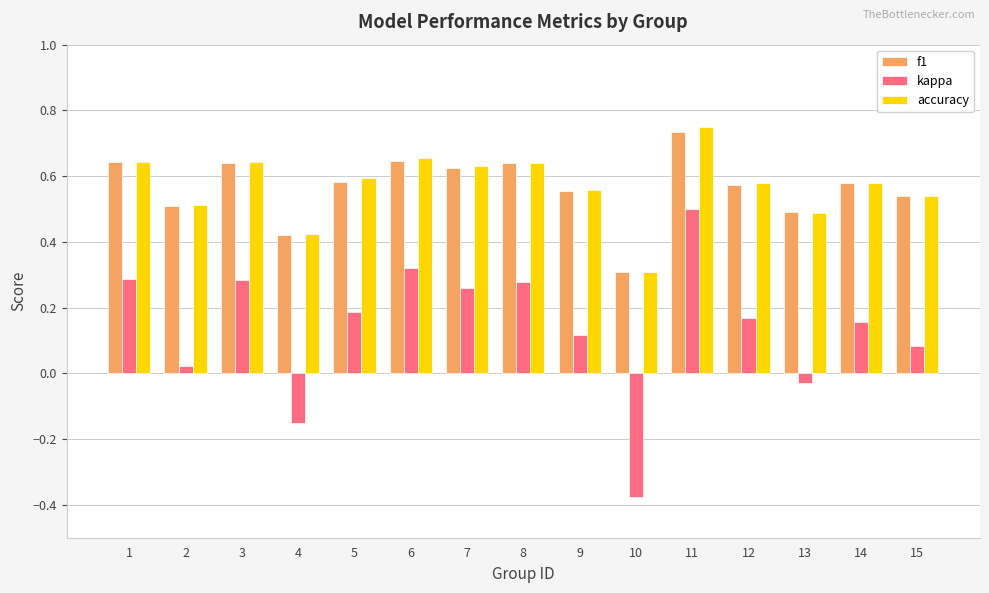

How many groups of bars are there?

15